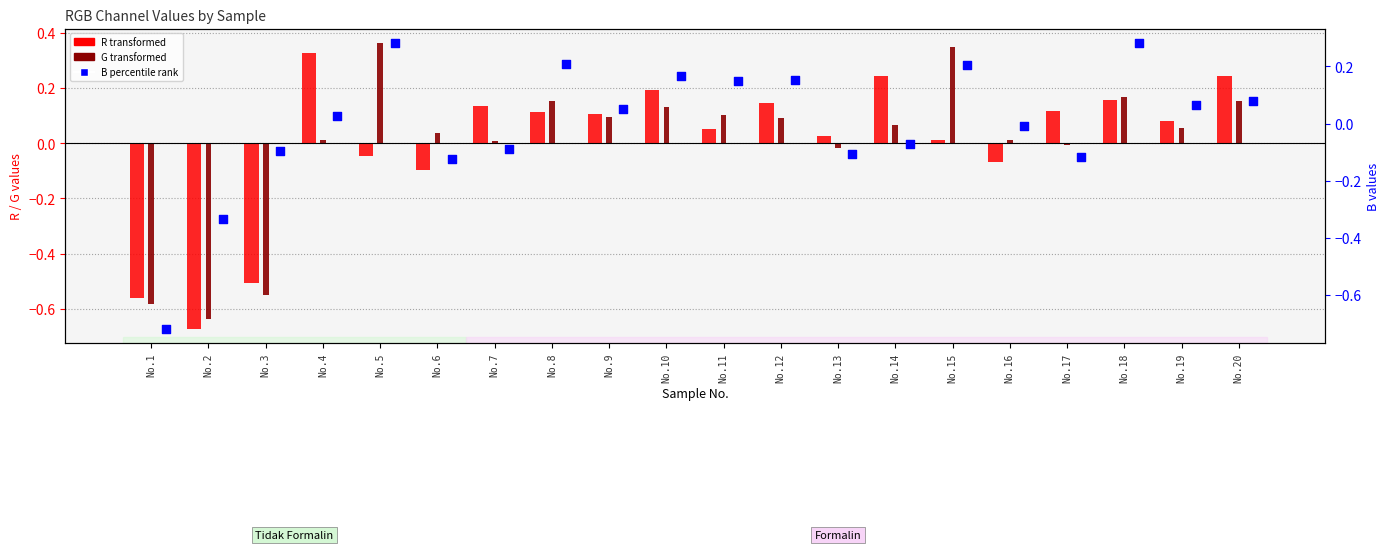

At how many categories does at least one series exceed 0?

17